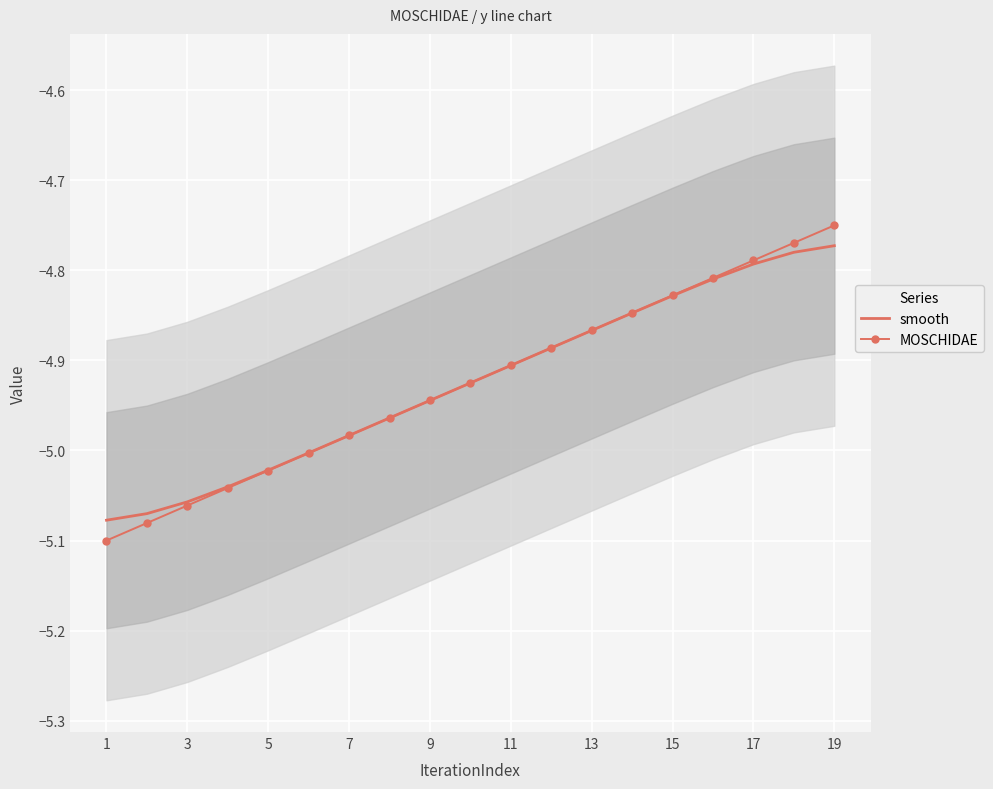

At which label is MOSCHIDAE closest to -4?

19